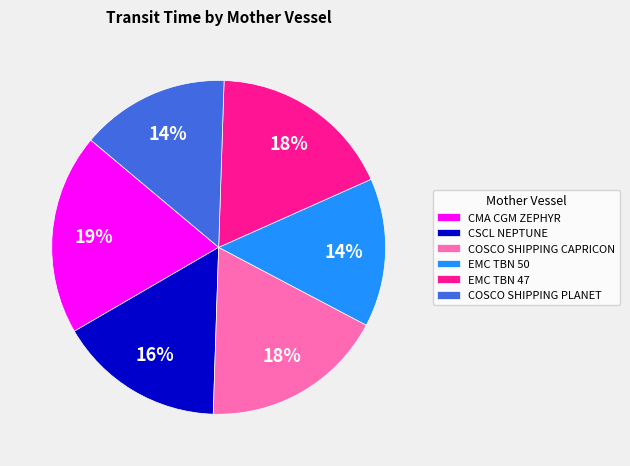

Between CMA CGM ZEPHYR and EMC TBN 50, which is larger?

CMA CGM ZEPHYR